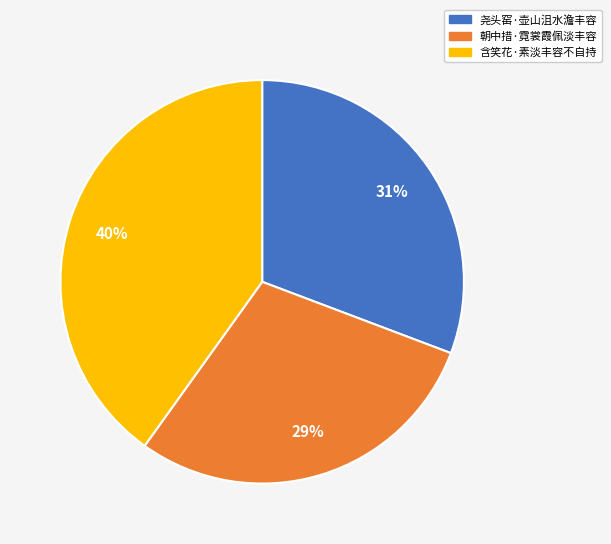

To the nearest percent, what is the combined percentage of 朝中措·霓裳霞佩淡丰容 and 尧头窑·壶山沮水澹丰容?

60%